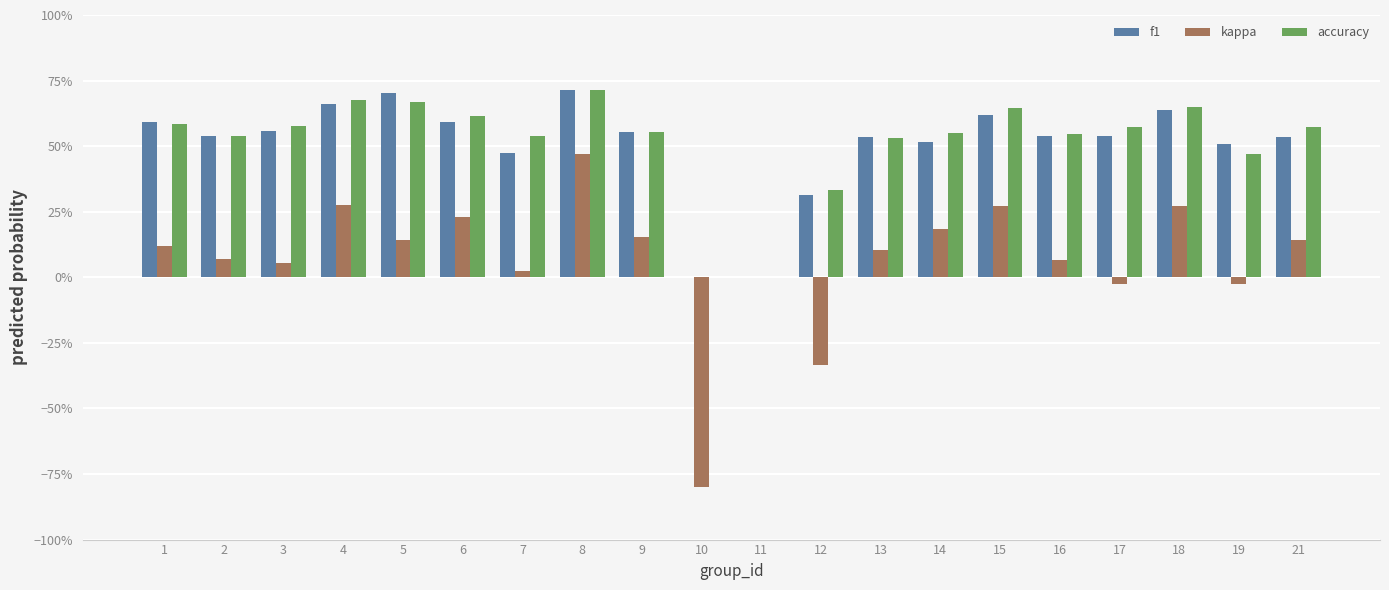

Which series changed the most between 2 and 17?

kappa